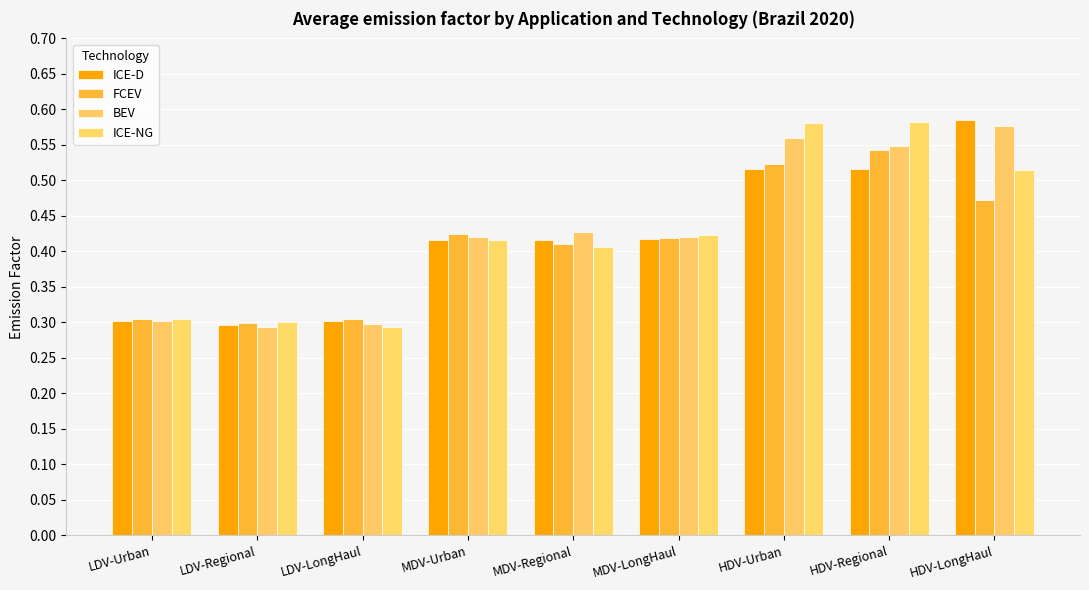

List the labels in order of FCEV value, smallest first.

LDV-Regional, LDV-Urban, LDV-LongHaul, MDV-Regional, MDV-LongHaul, MDV-Urban, HDV-LongHaul, HDV-Urban, HDV-Regional